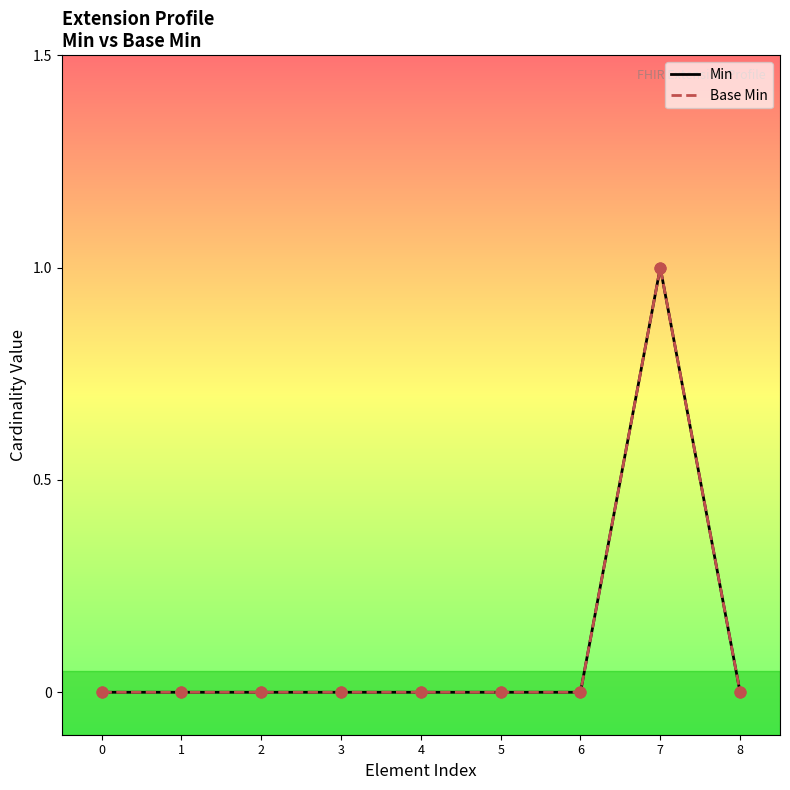

Is the value of Base Min at 7 greater than the value of Min at 2?

Yes